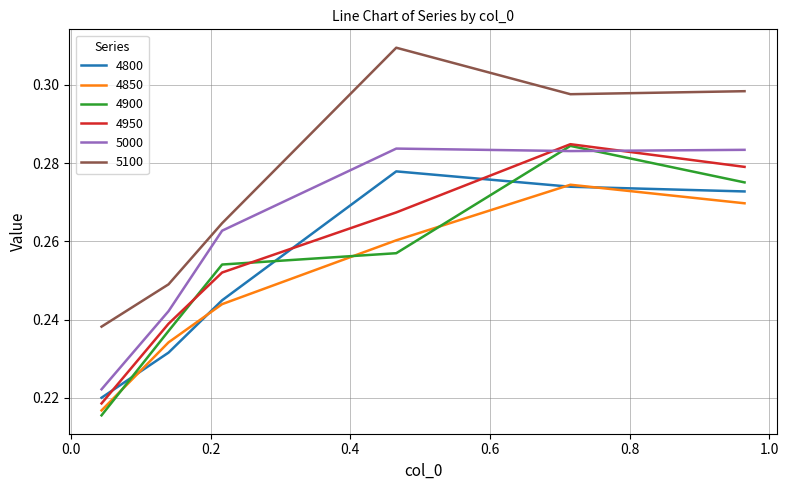

After their last crossing, which series has the higher values: 4900 or 4800?

4900